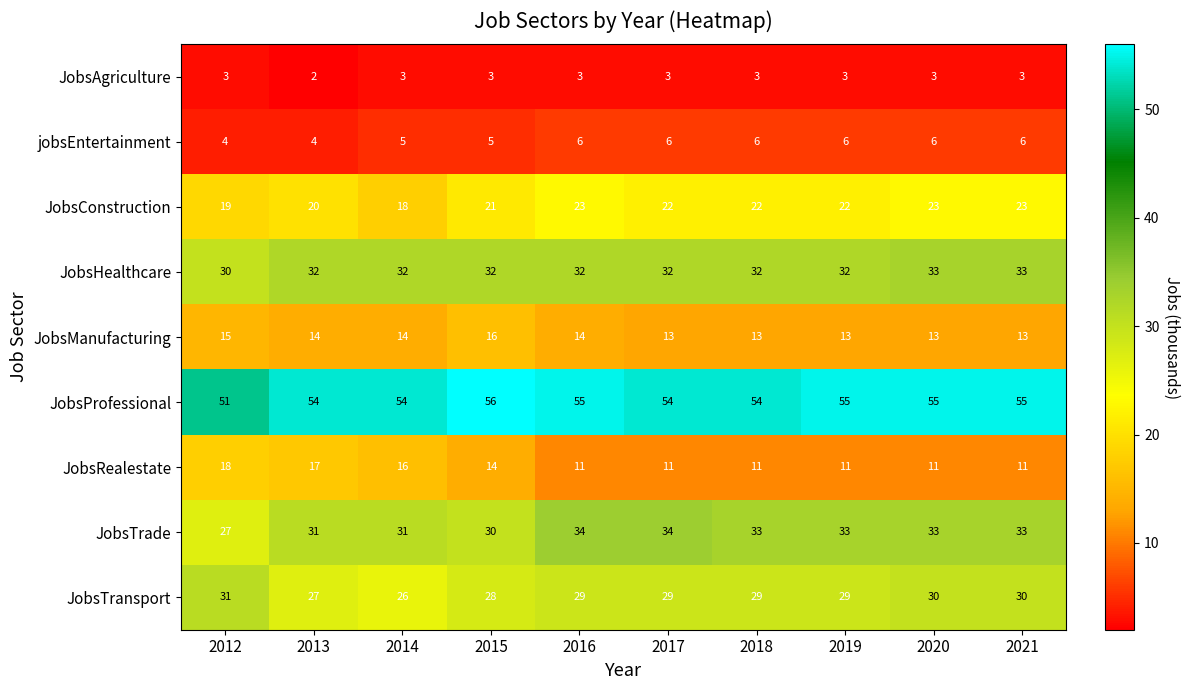

List the series in order of their peak value, highest first.

JobsProfessional, JobsTrade, JobsHealthcare, JobsTransport, JobsConstruction, JobsRealestate, JobsManufacturing, jobsEntertainment, JobsAgriculture